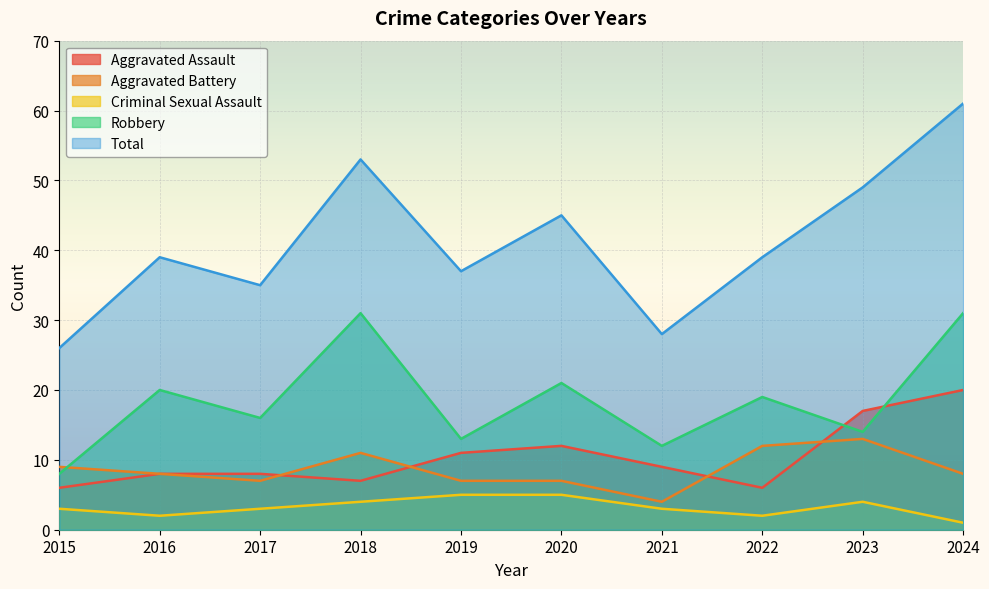

At which label does Aggravated Assault first exceed 9?

2019